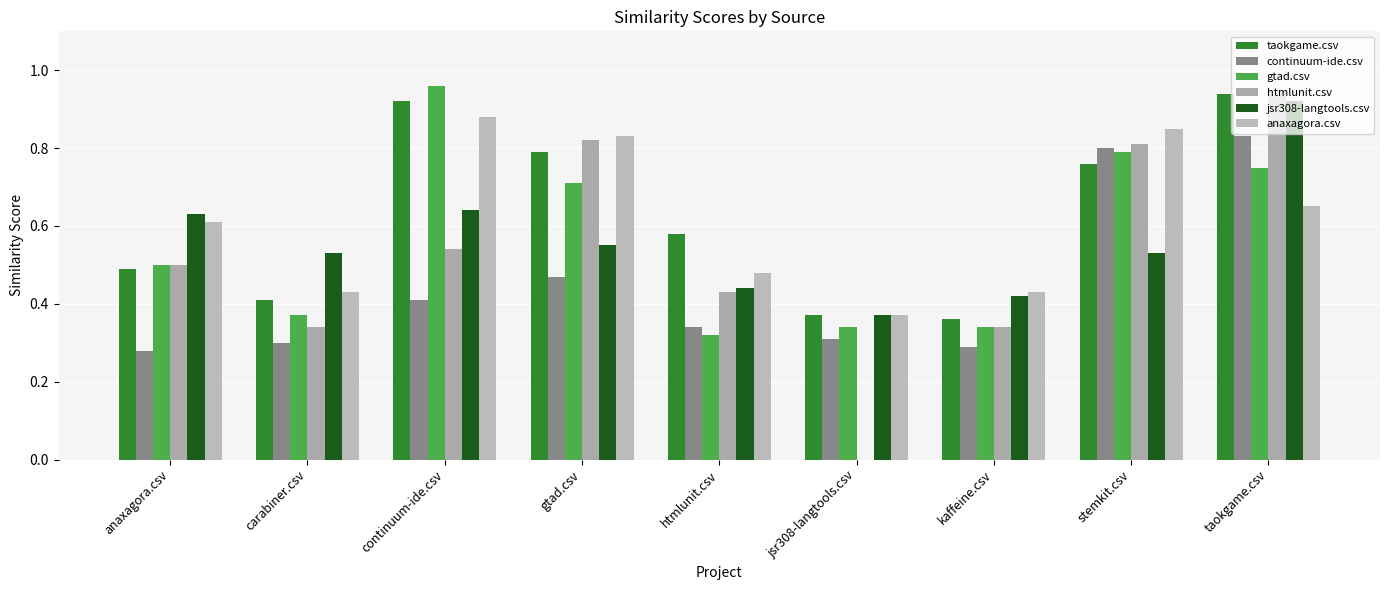

Is it true that anaxagora.csv equals 0.7 at taokgame.csv?

True